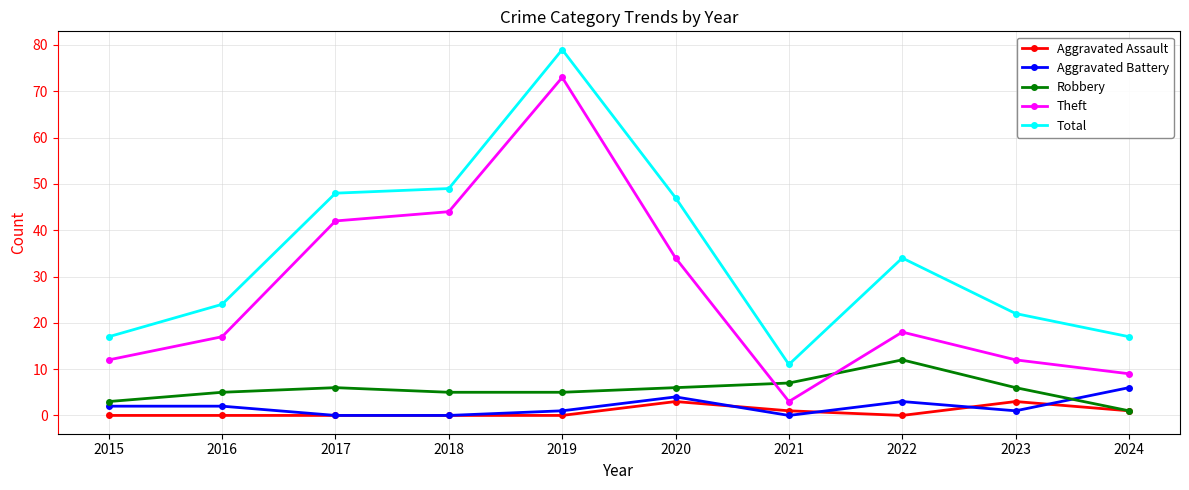

After their last crossing, which series has the higher values: Theft or Robbery?

Theft